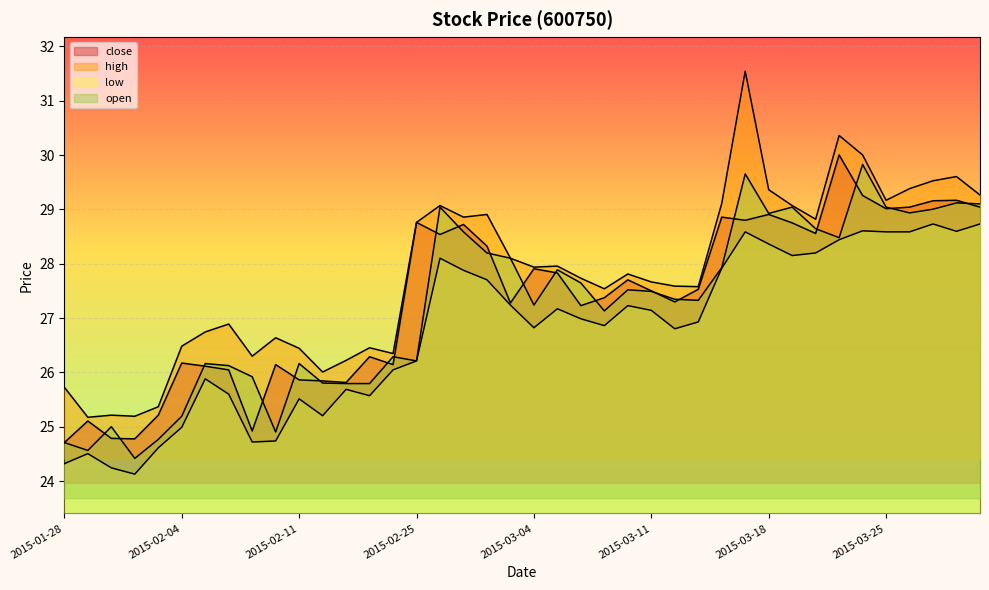

Reading right to left, extract all data points from this chart.

close: 29.0	29.2	29.2	29.0	29.0	29.3	30.0	28.6	28.8	28.9	28.8	28.9	27.5	27.3	27.5	27.7	27.4	27.2	27.8	27.9	27.3	28.3	28.7	28.5	28.8	26.1	26.3	25.8	25.8	25.9	26.1	24.9	26.0	26.1	26.2	25.2	24.8	24.8	25.1	24.7
high: 29.3	29.6	29.5	29.4	29.2	30.0	30.4	28.8	29.1	29.4	31.5	29.1	27.6	27.6	27.7	27.8	27.5	27.7	28.0	27.9	28.1	28.9	28.9	29.1	28.8	26.3	26.5	26.2	26.0	26.4	26.6	26.3	26.9	26.7	26.5	25.4	25.2	25.2	25.2	25.7
low: 28.7	28.6	28.7	28.6	28.6	28.6	28.4	28.2	28.1	28.4	28.6	27.9	26.9	26.8	27.1	27.2	26.9	27.0	27.2	26.8	27.2	27.7	27.9	28.1	26.2	26.0	25.6	25.7	25.2	25.5	24.7	24.7	25.6	25.9	25.0	24.6	24.1	24.2	24.5	24.3
open: 29.1	29.1	29.0	28.9	29.0	29.8	28.5	28.6	29.0	28.9	29.7	27.9	27.3	27.3	27.5	27.5	27.1	27.6	27.9	27.2	28.1	28.2	28.6	29.0	26.2	26.3	25.8	25.8	25.8	26.2	24.9	25.9	26.1	26.2	25.2	24.8	24.4	25.0	24.6	24.7